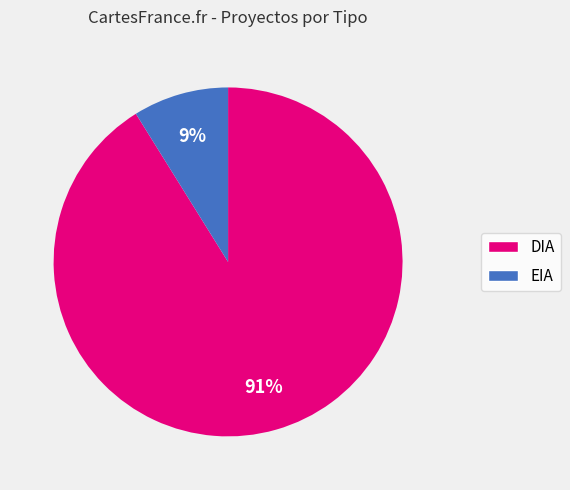

Count the number of slices in the pie.

2